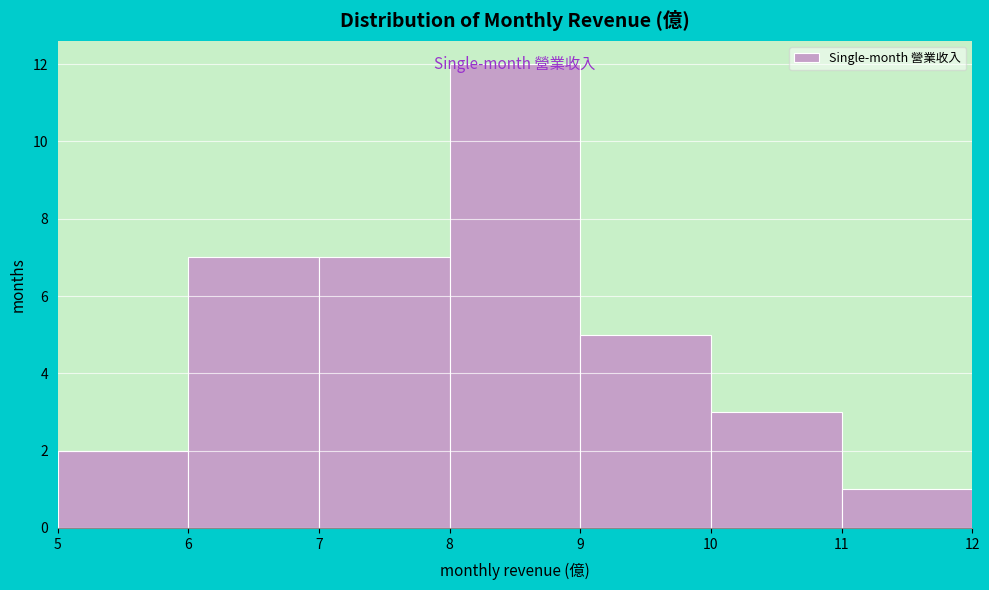

How tall is the bar that spans 7 to 8 on the x-axis? The values are not printed on the chart, so give them approximately, as read against the axis.

7